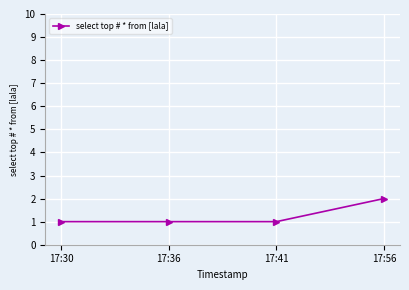

Which label corresponds to the largest value in the chart?

17:56